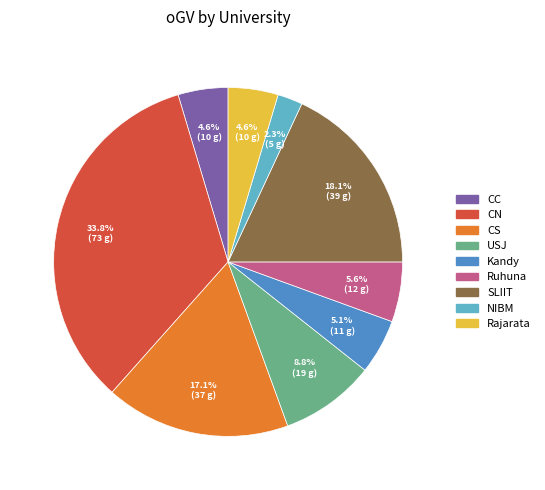

What is the total percentage of SLIIT and NIBM?

20.4%